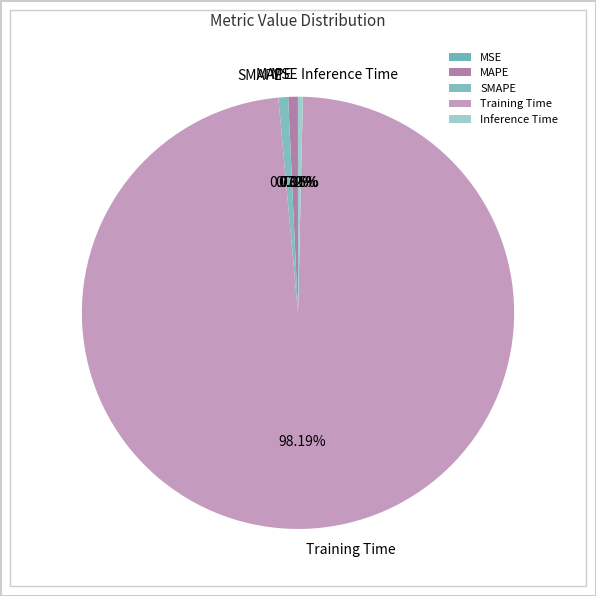

What is the largest slice in the pie chart?

Training Time